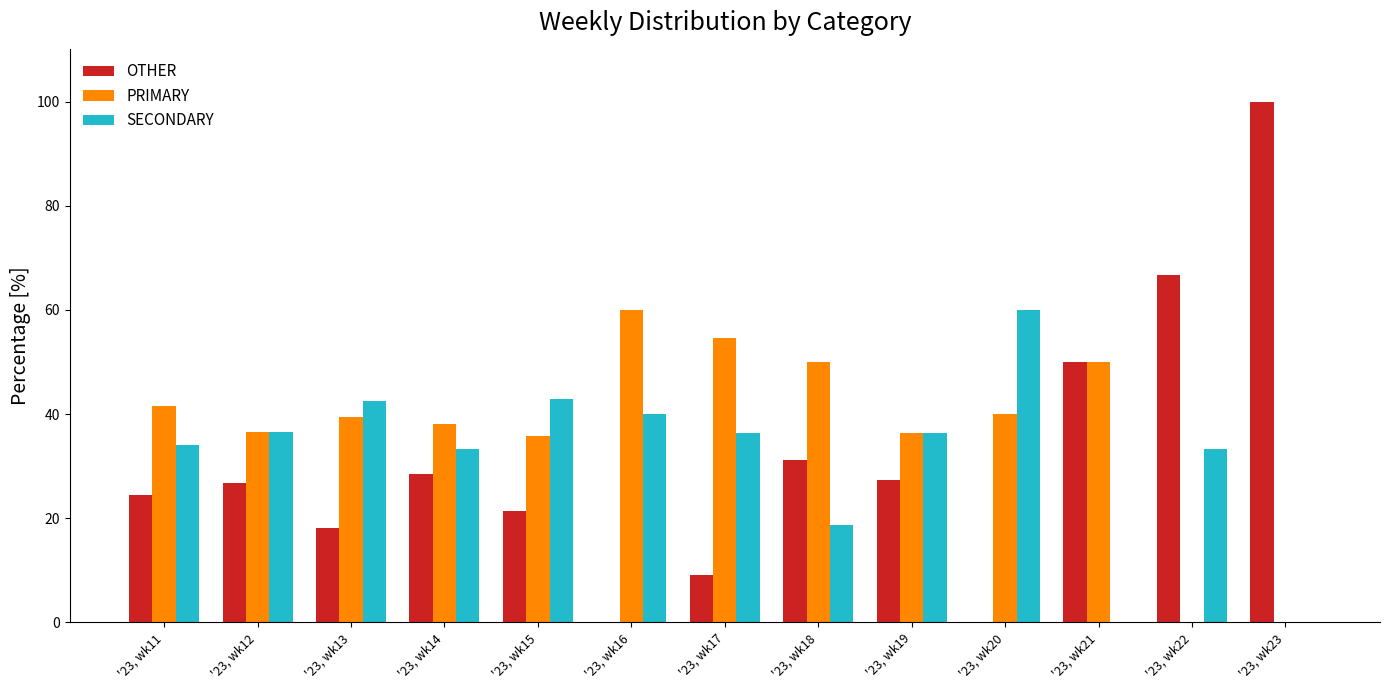

How many series are shown in this chart?

3